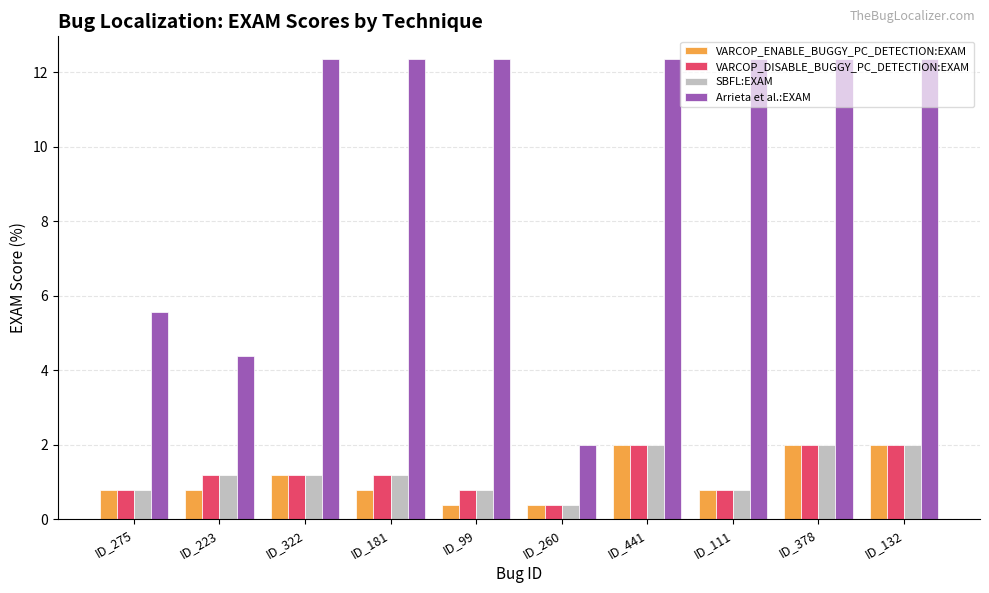

Reading right to left, what are all the values shown in this chart?

VARCOP_ENABLE_BUGGY_PC_DETECTION:EXAM: ID_132=2.0	ID_378=2.0	ID_111=0.8	ID_441=2.0	ID_260=0.4	ID_99=0.4	ID_181=0.8	ID_322=1.2	ID_223=0.8	ID_275=0.8
VARCOP_DISABLE_BUGGY_PC_DETECTION:EXAM: ID_132=2.0	ID_378=2.0	ID_111=0.8	ID_441=2.0	ID_260=0.4	ID_99=0.8	ID_181=1.2	ID_322=1.2	ID_223=1.2	ID_275=0.8
SBFL:EXAM: ID_132=2.0	ID_378=2.0	ID_111=0.8	ID_441=2.0	ID_260=0.4	ID_99=0.8	ID_181=1.2	ID_322=1.2	ID_223=1.2	ID_275=0.8
Arrieta et al.:EXAM: ID_132=12.4	ID_378=12.4	ID_111=12.4	ID_441=12.4	ID_260=2.0	ID_99=12.4	ID_181=12.4	ID_322=12.4	ID_223=4.4	ID_275=5.6